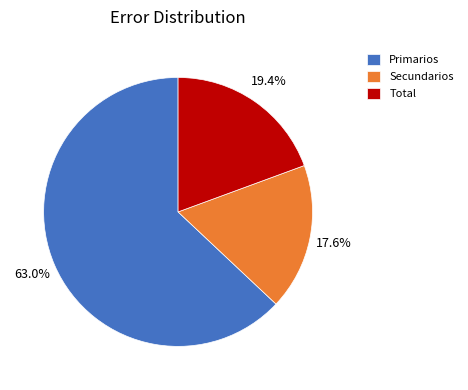

Approximately how many times larger is the value at Total compared to Primarios?

0.3